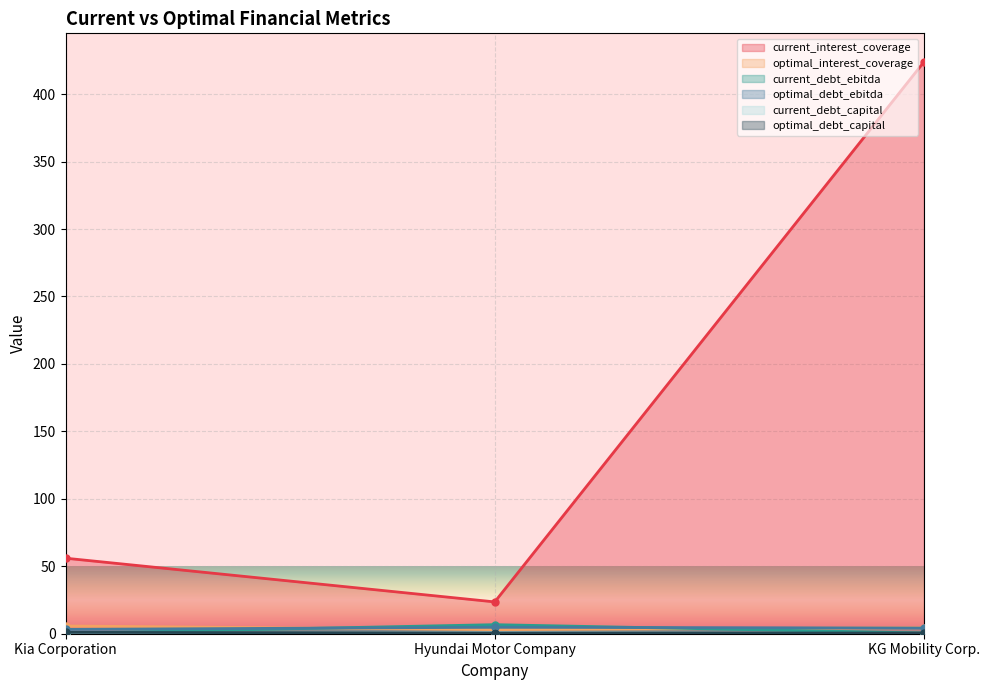

What is the label of the 3rd point from the left?

KG Mobility Corp.